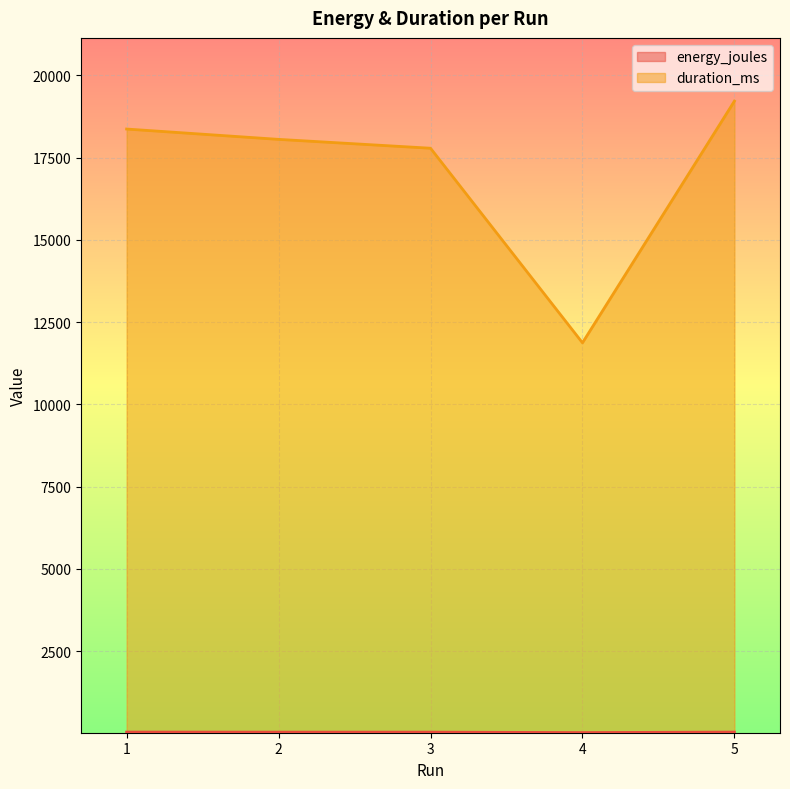

Reading right to left, list all the values displayed in this chart.

energy_joules: 5=42.9	4=27.5	3=41.1	2=41.1	1=43.0
duration_ms: 5=19213.0	4=11870.0	3=17782.0	2=18051.0	1=18365.0